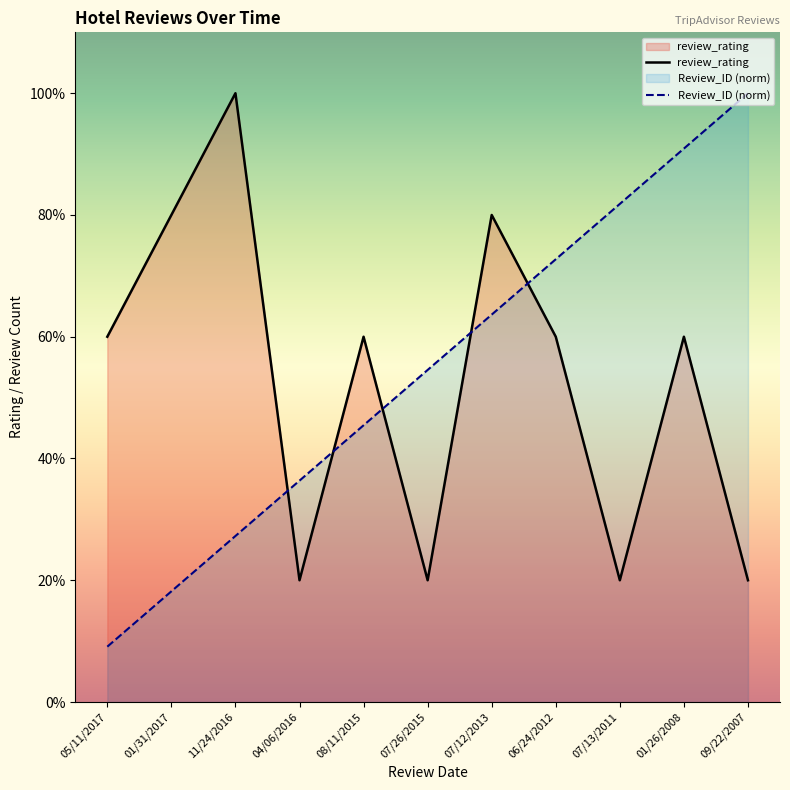

What is the minimum value for review_rating?

1.0